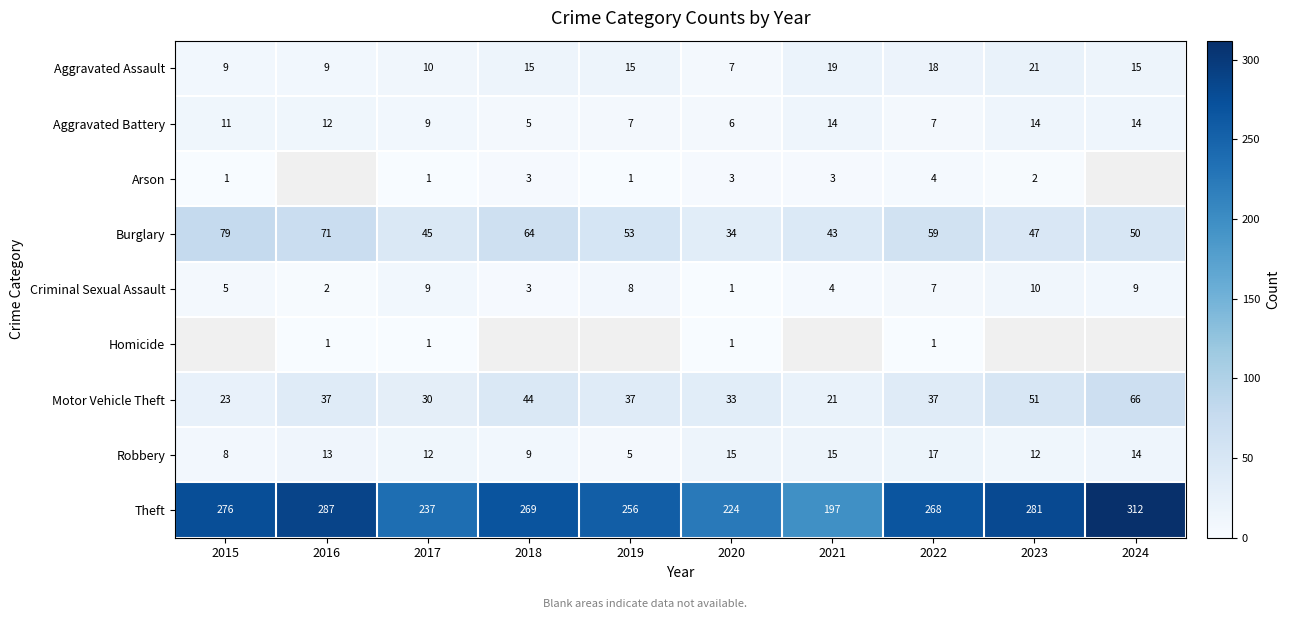

What is the difference between the maximum and minimum values in the Aggravated Battery series?

9